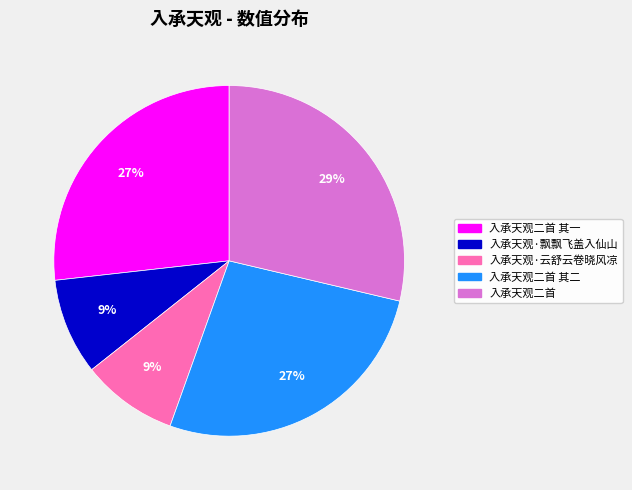

Does 入承天观·云舒云卷晓风凉 represent more than half of the total?

No